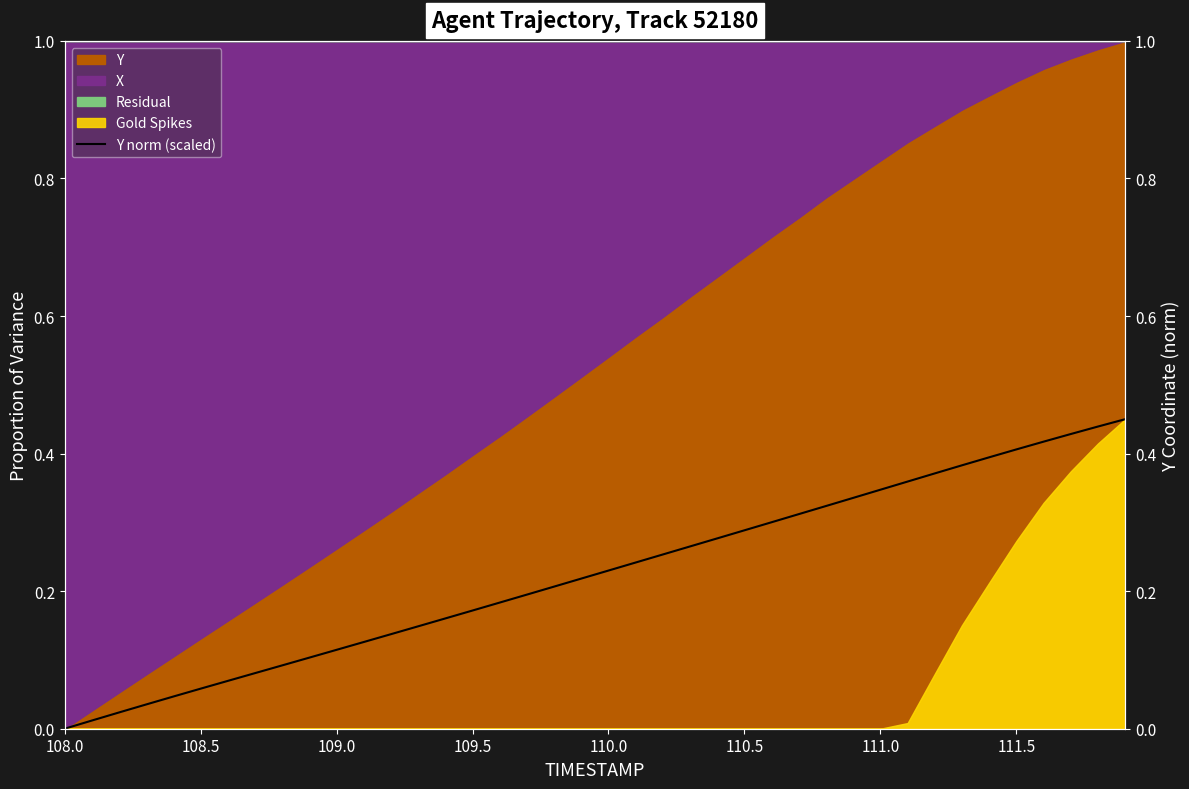

How many data points are above 0?

39